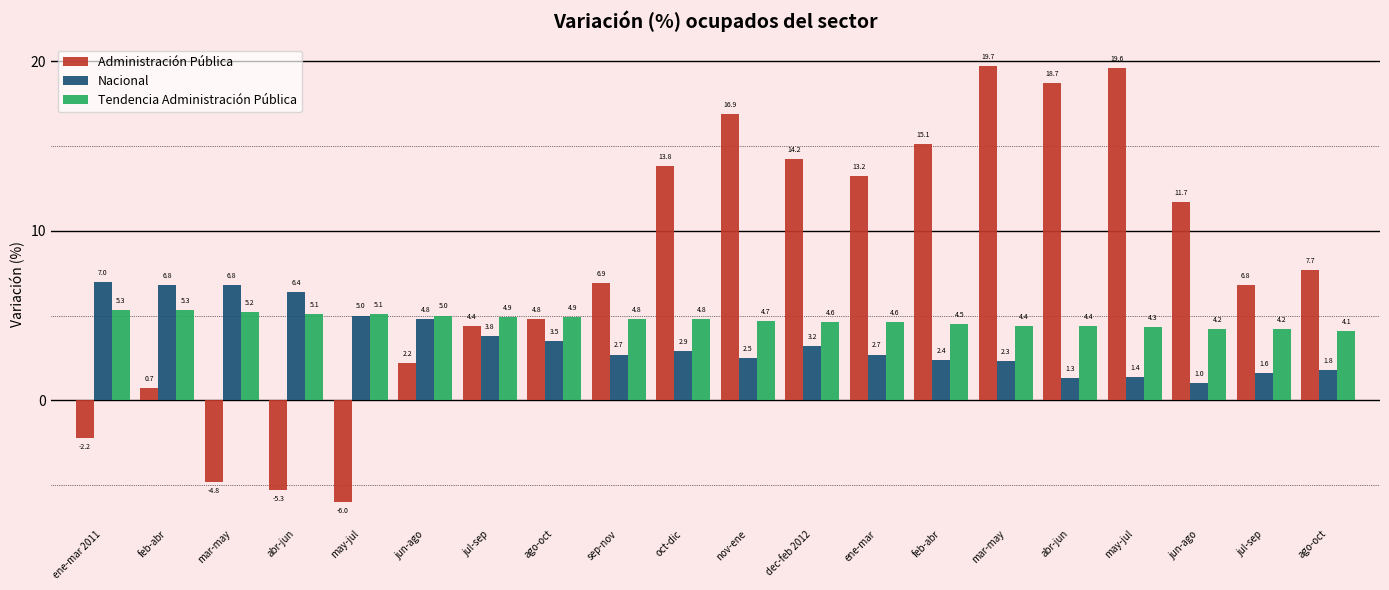

Reading right to left, extract all data points from this chart.

Administración Pública: ago-oct=7.7	jul-sep=6.8	jun-ago=11.7	may-jul=19.6	abr-jun=18.7	mar-may=19.7	feb-abr=15.1	ene-mar=13.2	dec-feb 2012=14.2	nov-ene=16.9	oct-dic=13.8	sep-nov=6.9	ago-oct=4.8	jul-sep=4.4	jun-ago=2.2	may-jul=-6.0	abr-jun=-5.3	mar-may=-4.8	feb-abr=0.7	ene-mar 2011=-2.2
Nacional: ago-oct=1.8	jul-sep=1.6	jun-ago=1.0	may-jul=1.4	abr-jun=1.3	mar-may=2.3	feb-abr=2.4	ene-mar=2.7	dec-feb 2012=3.2	nov-ene=2.5	oct-dic=2.9	sep-nov=2.7	ago-oct=3.5	jul-sep=3.8	jun-ago=4.8	may-jul=5.0	abr-jun=6.4	mar-may=6.8	feb-abr=6.8	ene-mar 2011=7.0
Tendencia Administración Pública: ago-oct=4.1	jul-sep=4.2	jun-ago=4.2	may-jul=4.3	abr-jun=4.4	mar-may=4.4	feb-abr=4.5	ene-mar=4.6	dec-feb 2012=4.6	nov-ene=4.7	oct-dic=4.8	sep-nov=4.8	ago-oct=4.9	jul-sep=4.9	jun-ago=5.0	may-jul=5.1	abr-jun=5.1	mar-may=5.2	feb-abr=5.3	ene-mar 2011=5.3